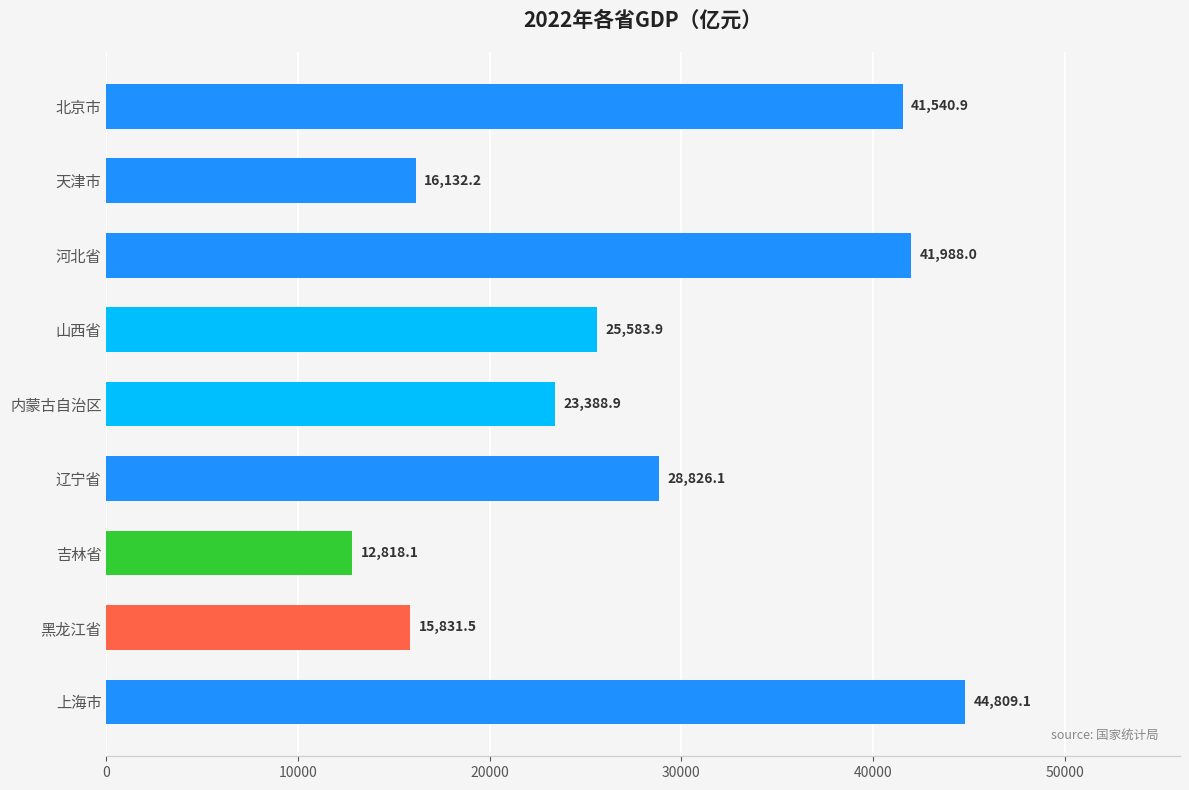

How many data points are less than 25583?

4